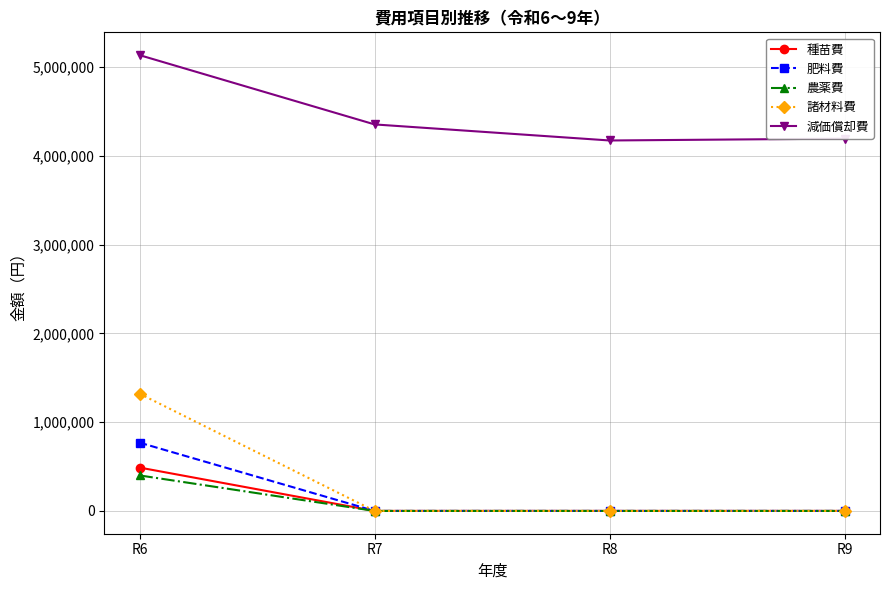

True or false: 減価償却費 and 諸材料費 cross at least once.

False